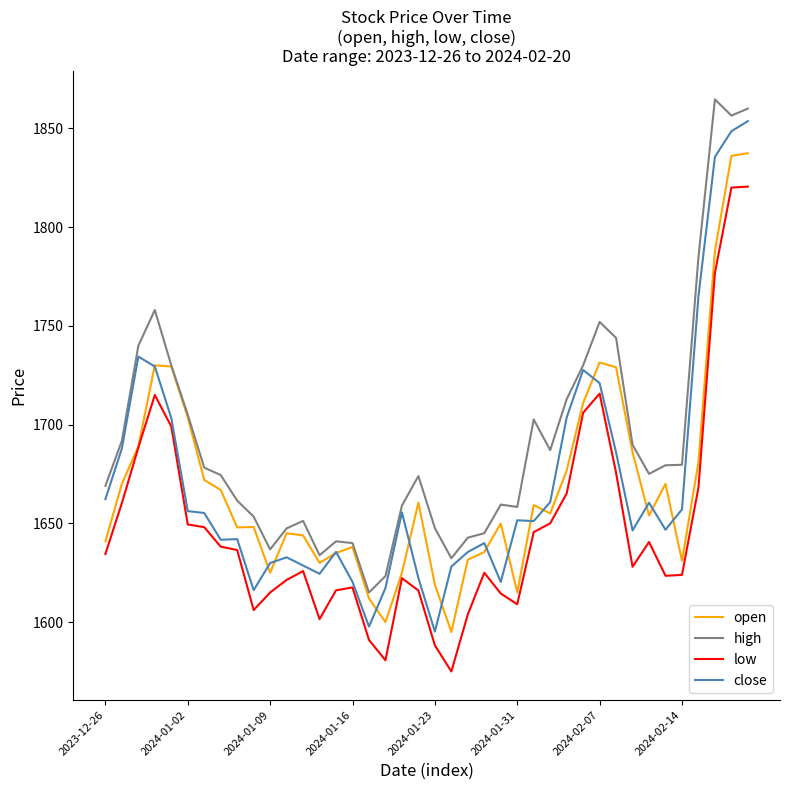

Which series has the largest range (max minus min)?

close